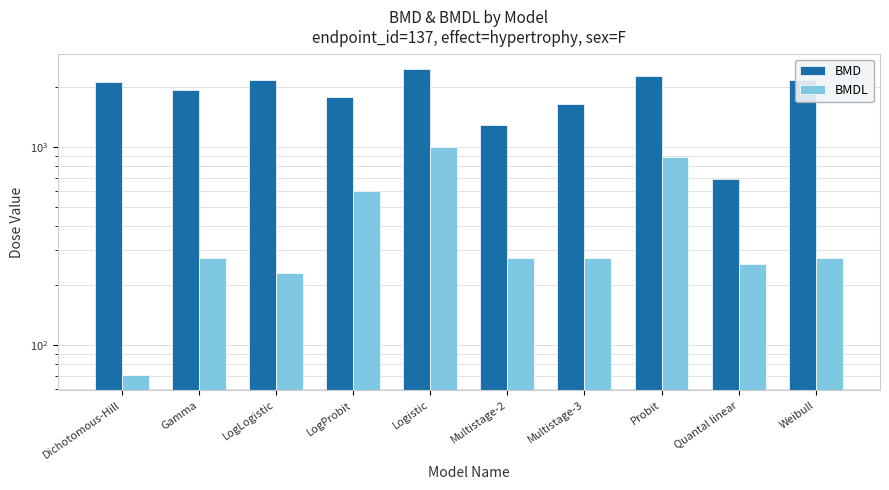

What is the value of the BMD bar at the 6th from the left?

1292.9